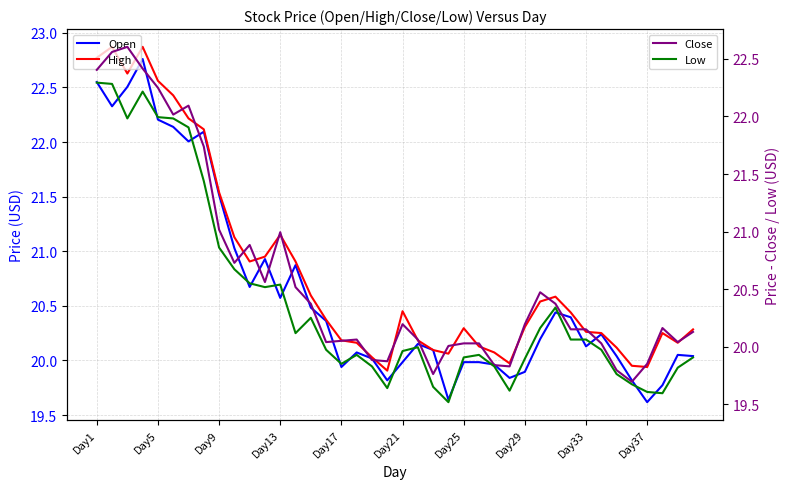

True or false: Open and Close cross at least once.

True